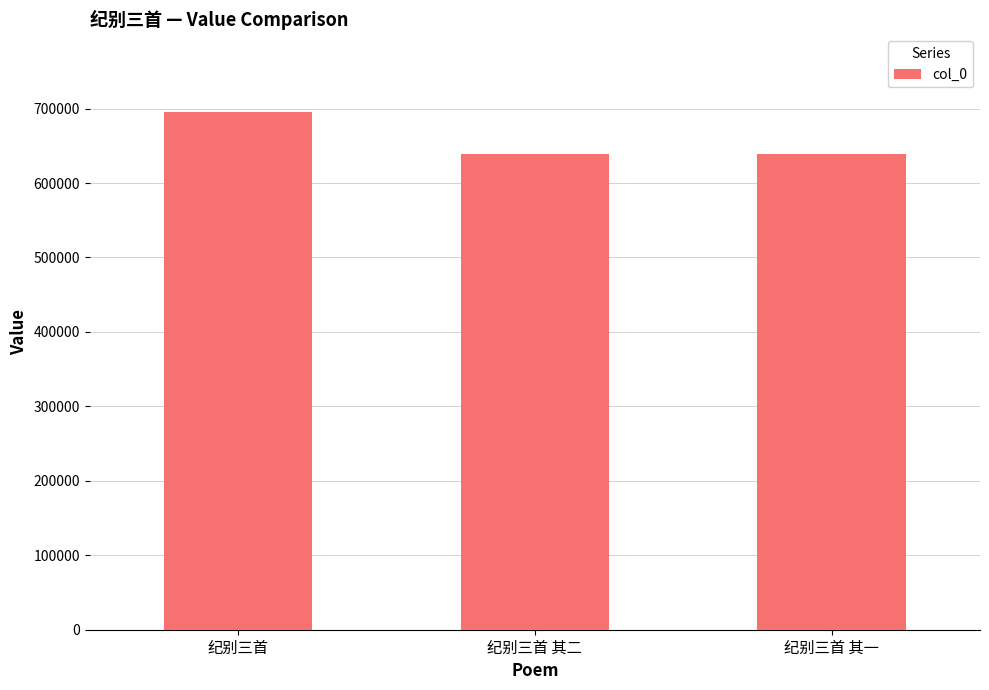

What is the greatest value displayed?

695379